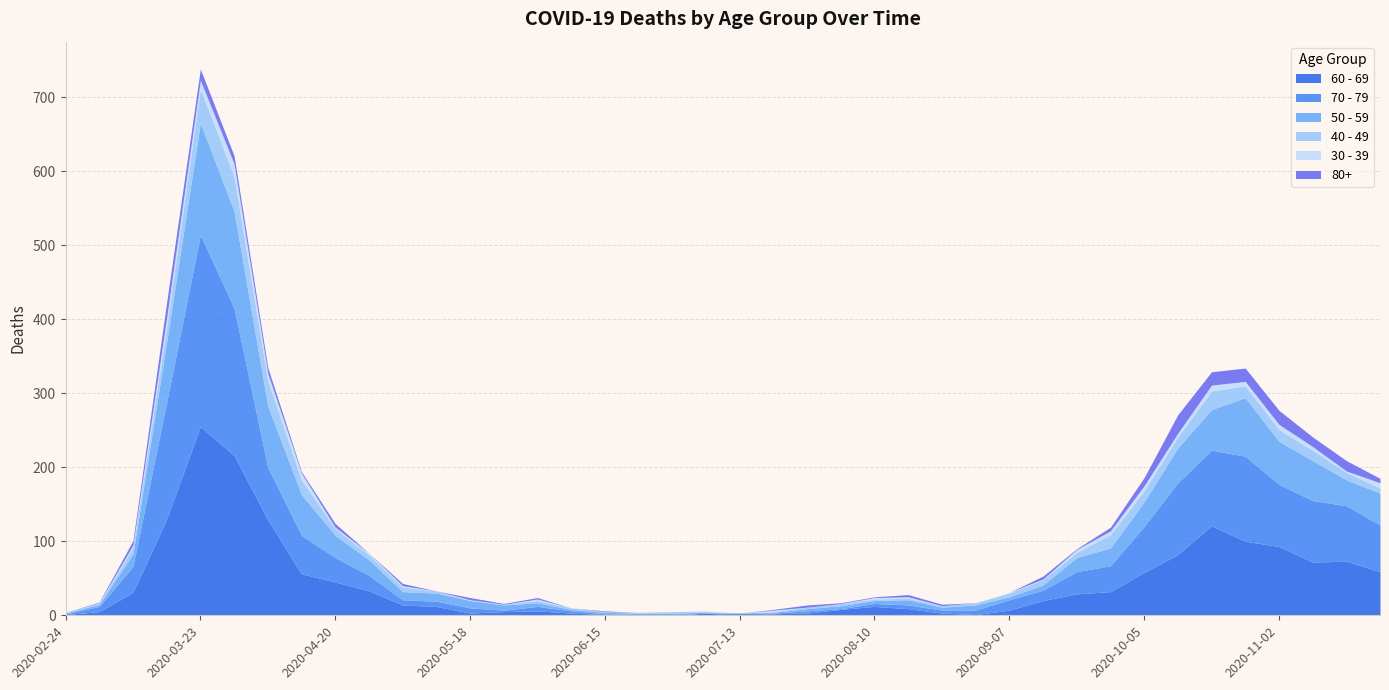

Reading right to left, extract all data points from this chart.

60 - 69: 2020-11-23=59	2020-11-16=73	2020-11-09=72	2020-11-02=93	2020-10-26=100	2020-10-19=121	2020-10-12=82	2020-10-05=58	2020-09-28=32	2020-09-21=29	2020-09-14=20	2020-09-07=7	2020-08-31=1	2020-08-24=3	2020-08-17=9	2020-08-10=12	2020-08-03=8	2020-07-27=3	2020-07-20=2	2020-07-13=0	2020-07-06=3	2020-06-29=0	2020-06-22=0	2020-06-15=1	2020-06-08=3	2020-06-01=6	2020-05-25=5	2020-05-18=3	2020-05-11=12	2020-05-04=14	2020-04-27=33	2020-04-20=45	2020-04-13=56	2020-04-06=129	2020-03-30=216	2020-03-23=255	2020-03-16=130	2020-03-09=31	2020-03-02=5	2020-02-24=1
70 - 79: 2020-11-23=63	2020-11-16=75	2020-11-09=83	2020-11-02=84	2020-10-26=115	2020-10-19=102	2020-10-12=97	2020-10-05=62	2020-09-28=35	2020-09-21=30	2020-09-14=14	2020-09-07=14	2020-08-31=6	2020-08-24=4	2020-08-17=5	2020-08-10=4	2020-08-03=1	2020-07-27=3	2020-07-20=1	2020-07-13=3	2020-07-06=0	2020-06-29=0	2020-06-22=1	2020-06-15=1	2020-06-08=3	2020-06-01=6	2020-05-25=2	2020-05-18=7	2020-05-11=7	2020-05-04=7	2020-04-27=21	2020-04-20=33	2020-04-13=52	2020-04-06=71	2020-03-30=199	2020-03-23=259	2020-03-16=158	2020-03-09=35	2020-03-02=7	2020-02-24=1
50 - 59: 2020-11-23=43	2020-11-16=35	2020-11-09=54	2020-11-02=58	2020-10-26=79	2020-10-19=55	2020-10-12=47	2020-10-05=33	2020-09-28=24	2020-09-21=19	2020-09-14=7	2020-09-07=4	2020-08-31=7	2020-08-24=4	2020-08-17=7	2020-08-10=4	2020-08-03=4	2020-07-27=3	2020-07-20=1	2020-07-13=0	2020-07-06=1	2020-06-29=3	2020-06-22=2	2020-06-15=2	2020-06-08=2	2020-06-01=5	2020-05-25=7	2020-05-18=10	2020-05-11=11	2020-05-04=11	2020-04-27=21	2020-04-20=30	2020-04-13=55	2020-04-06=83	2020-03-30=131	2020-03-23=151	2020-03-16=81	2020-03-09=17	2020-03-02=3	2020-02-24=1
40 - 49: 2020-11-23=7	2020-11-16=10	2020-11-09=14	2020-11-02=16	2020-10-26=16	2020-10-19=25	2020-10-12=15	2020-10-05=15	2020-09-28=18	2020-09-21=7	2020-09-14=7	2020-09-07=5	2020-08-31=3	2020-08-24=2	2020-08-17=2	2020-08-10=2	2020-08-03=3	2020-07-27=2	2020-07-20=1	2020-07-13=0	2020-07-06=1	2020-06-29=2	2020-06-22=1	2020-06-15=1	2020-06-08=2	2020-06-01=3	2020-05-25=1	2020-05-18=0	2020-05-11=3	2020-05-04=6	2020-04-27=7	2020-04-20=9	2020-04-13=20	2020-04-06=34	2020-03-30=47	2020-03-23=46	2020-03-16=21	2020-03-09=9	2020-03-02=1	2020-02-24=1
30 - 39: 2020-11-23=7	2020-11-16=2	2020-11-09=5	2020-11-02=7	2020-10-26=6	2020-10-19=8	2020-10-12=5	2020-10-05=7	2020-09-28=5	2020-09-21=4	2020-09-14=1	2020-09-07=1	2020-08-31=0	2020-08-24=0	2020-08-17=2	2020-08-10=2	2020-08-03=0	2020-07-27=0	2020-07-20=2	2020-07-13=0	2020-07-06=1	2020-06-29=0	2020-06-22=0	2020-06-15=0	2020-06-08=0	2020-06-01=2	2020-05-25=0	2020-05-18=1	2020-05-11=0	2020-05-04=2	2020-04-27=2	2020-04-20=2	2020-04-13=9	2020-04-06=10	2020-03-30=17	2020-03-23=12	2020-03-16=12	2020-03-09=3	2020-03-02=1	2020-02-24=0
80+: 2020-11-23=6	2020-11-16=14	2020-11-09=13	2020-11-02=19	2020-10-26=18	2020-10-19=18	2020-10-12=25	2020-10-05=11	2020-09-28=5	2020-09-21=1	2020-09-14=4	2020-09-07=0	2020-08-31=0	2020-08-24=2	2020-08-17=3	2020-08-10=1	2020-08-03=1	2020-07-27=3	2020-07-20=1	2020-07-13=0	2020-07-06=0	2020-06-29=0	2020-06-22=0	2020-06-15=1	2020-06-08=0	2020-06-01=2	2020-05-25=1	2020-05-18=3	2020-05-11=0	2020-05-04=3	2020-04-27=0	2020-04-20=5	2020-04-13=2	2020-04-06=8	2020-03-30=11	2020-03-23=15	2020-03-16=21	2020-03-09=6	2020-03-02=1	2020-02-24=0